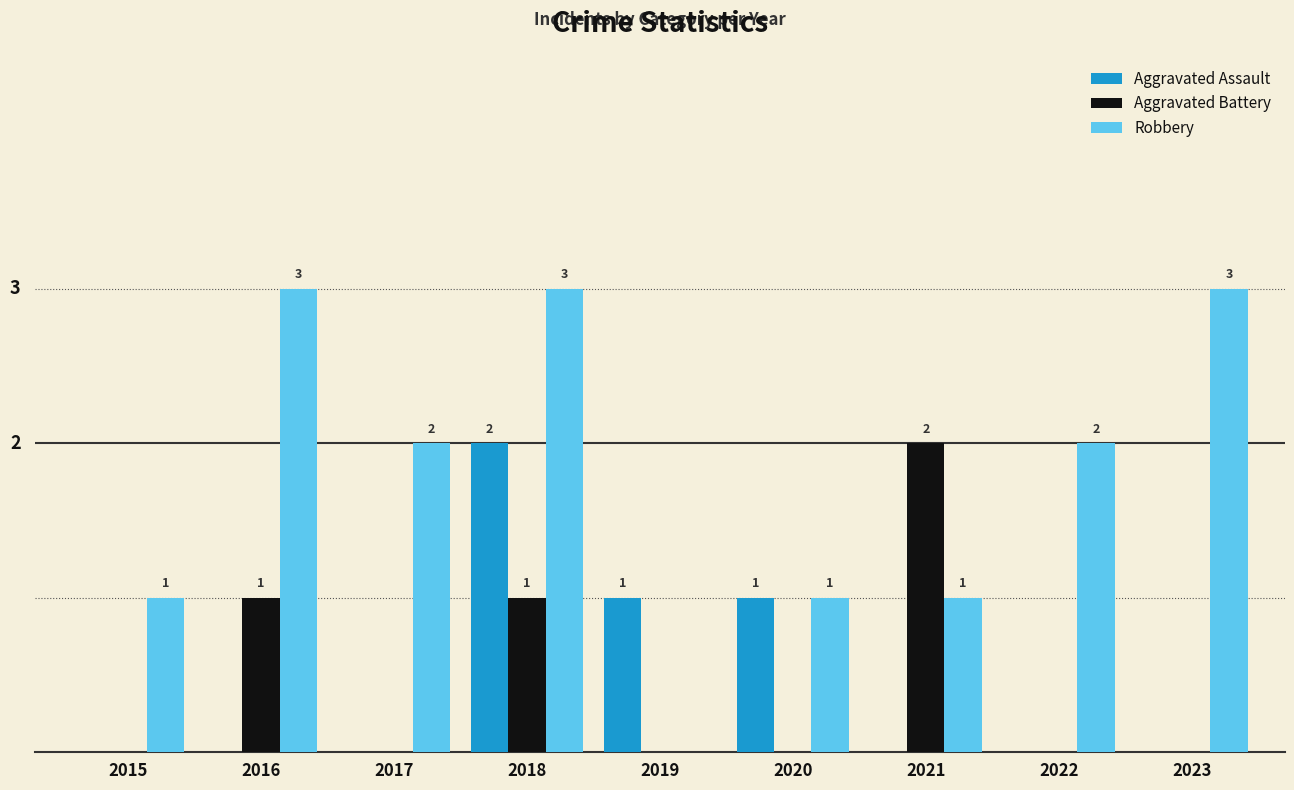

Is the value of Aggravated Assault at 2020 greater than the value of Aggravated Battery at 2021?

No